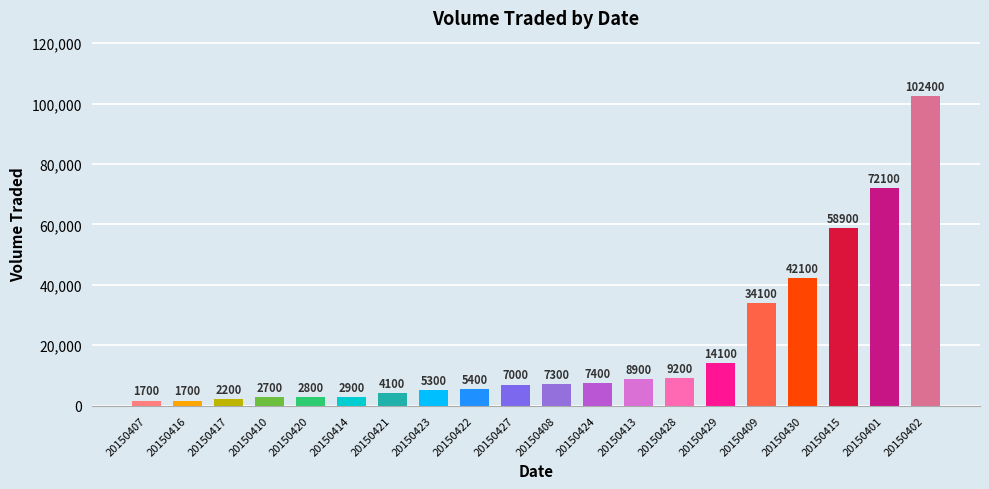

What is the sum of all values?

392300